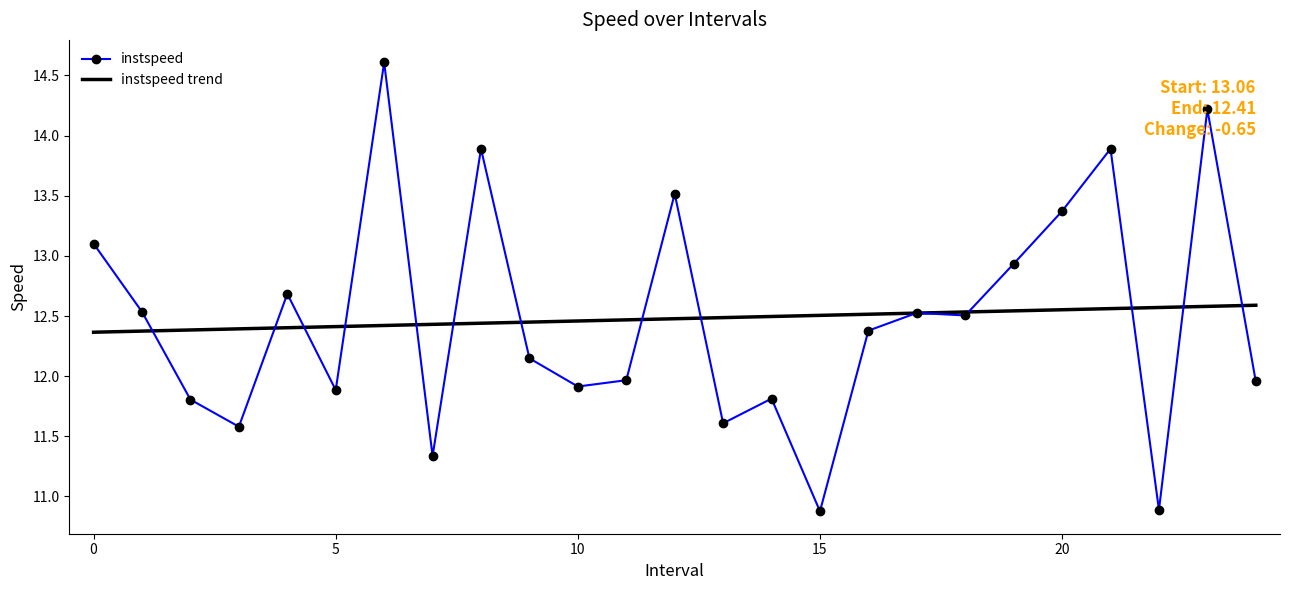

Which series has the largest range (max minus min)?

instspeed